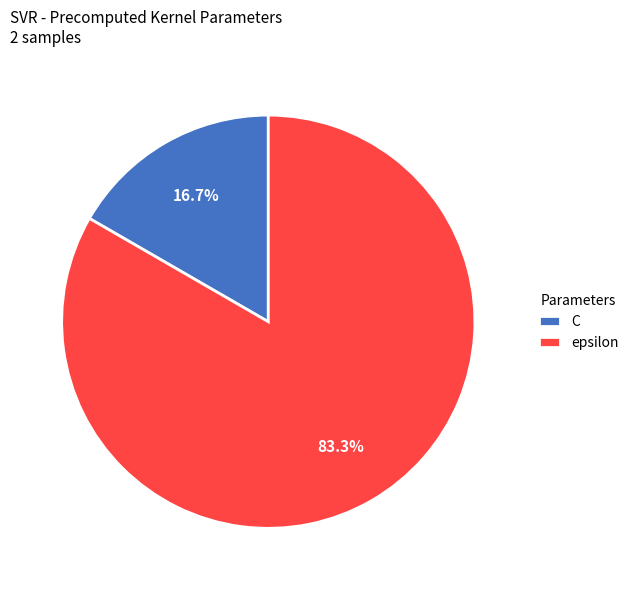

The C slice represents 8% of the pie. True or false?

False